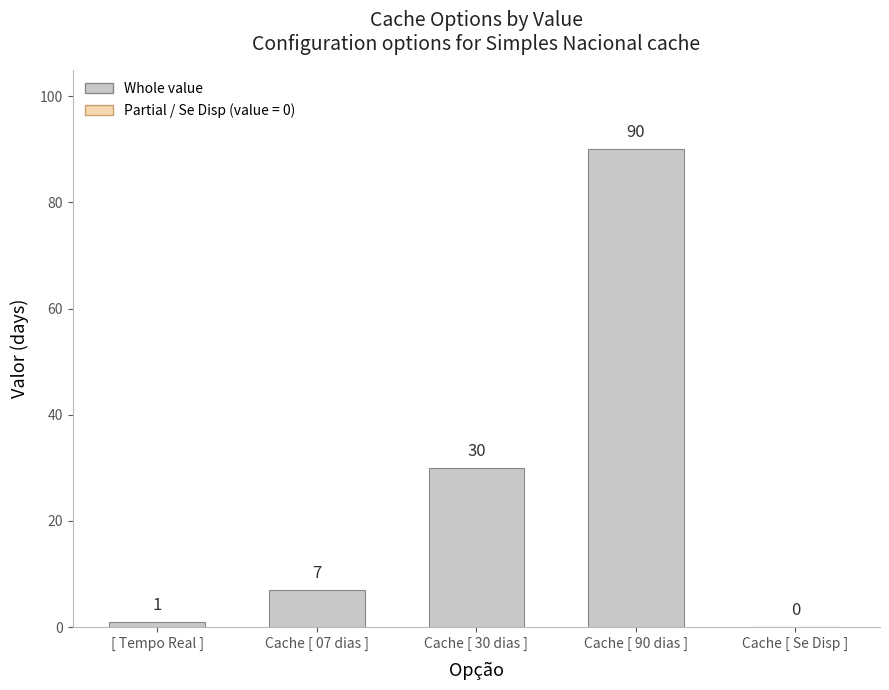

What is the difference between the maximum and minimum values?

89